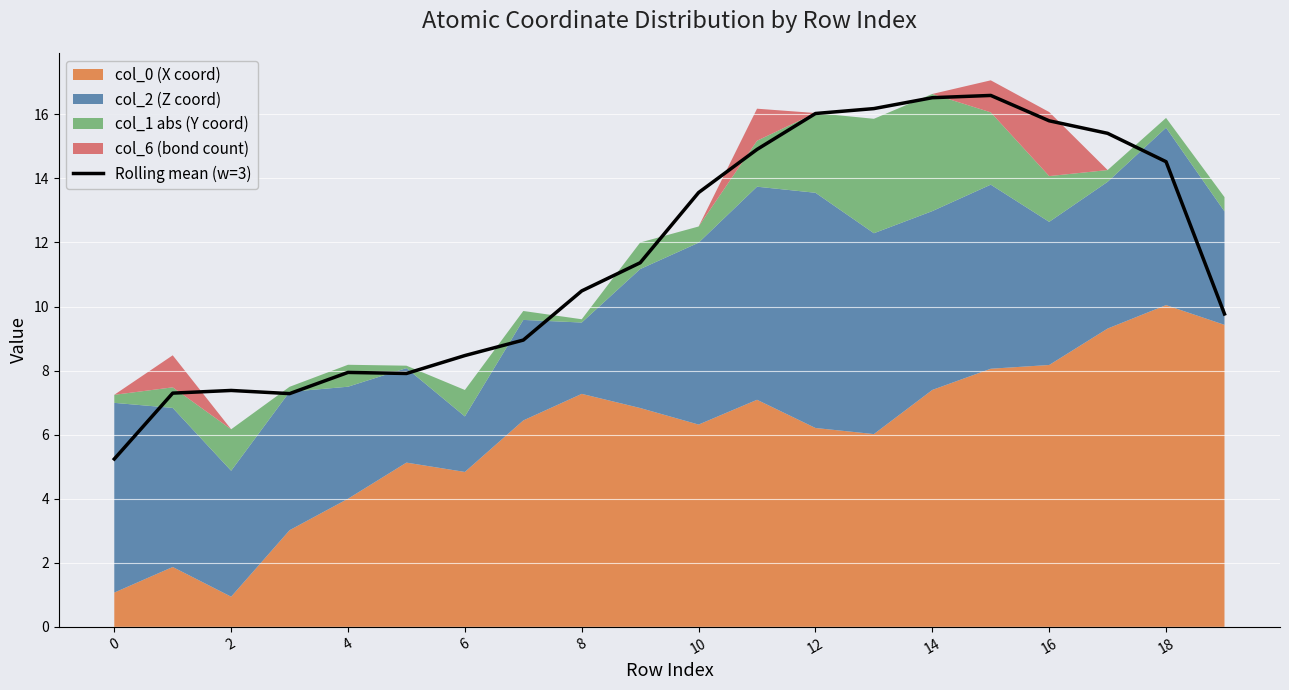

True or false: Rolling mean (w=3) has a value of 5.2 at 0.

True